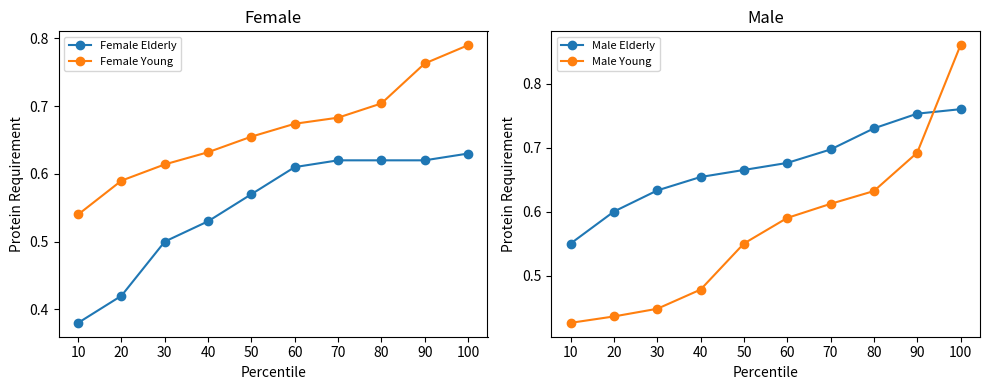

Reading left to right, what are all the values shown in this chart?

Female Elderly: 0.4	0.4	0.5	0.5	0.6	0.6	0.6	0.6	0.6	0.6
Female Young: 0.5	0.6	0.6	0.6	0.7	0.7	0.7	0.7	0.8	0.8
Male Elderly: 0.5	0.6	0.6	0.7	0.7	0.7	0.7	0.7	0.8	0.8
Male Young: 0.4	0.4	0.4	0.5	0.6	0.6	0.6	0.6	0.7	0.9